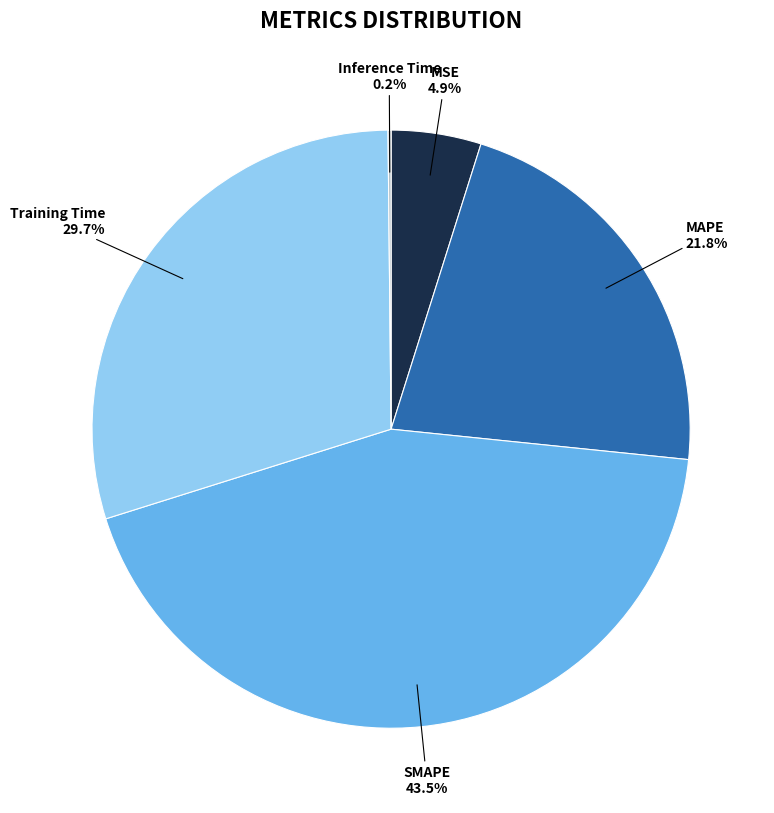

What percentage is NOT represented by MSE?

95.1%